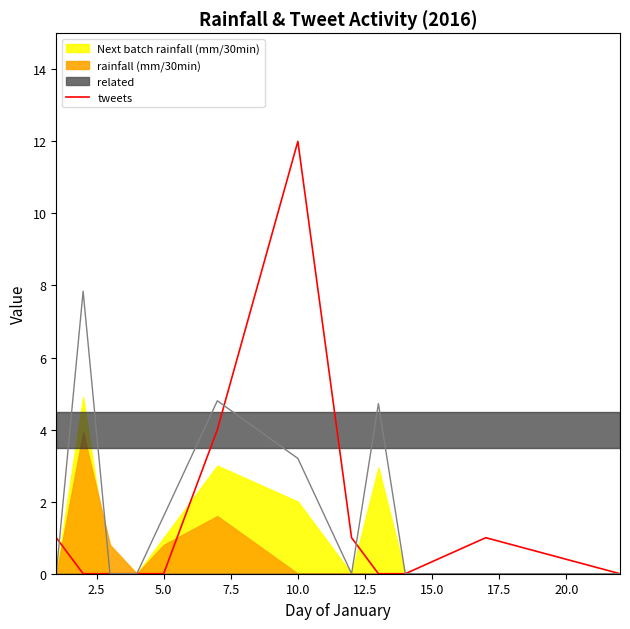

What is the average value?

2